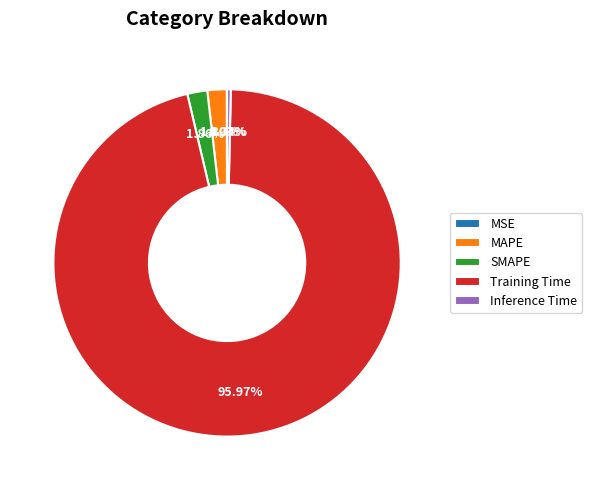

Is it true that SMAPE is 17% of the pie?

False